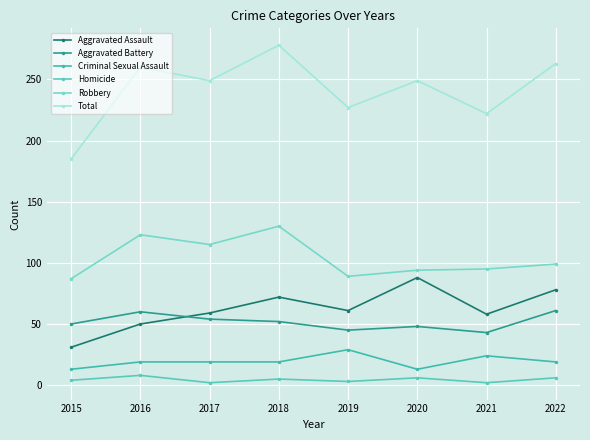

At which label does Robbery first exceed 99?

2016